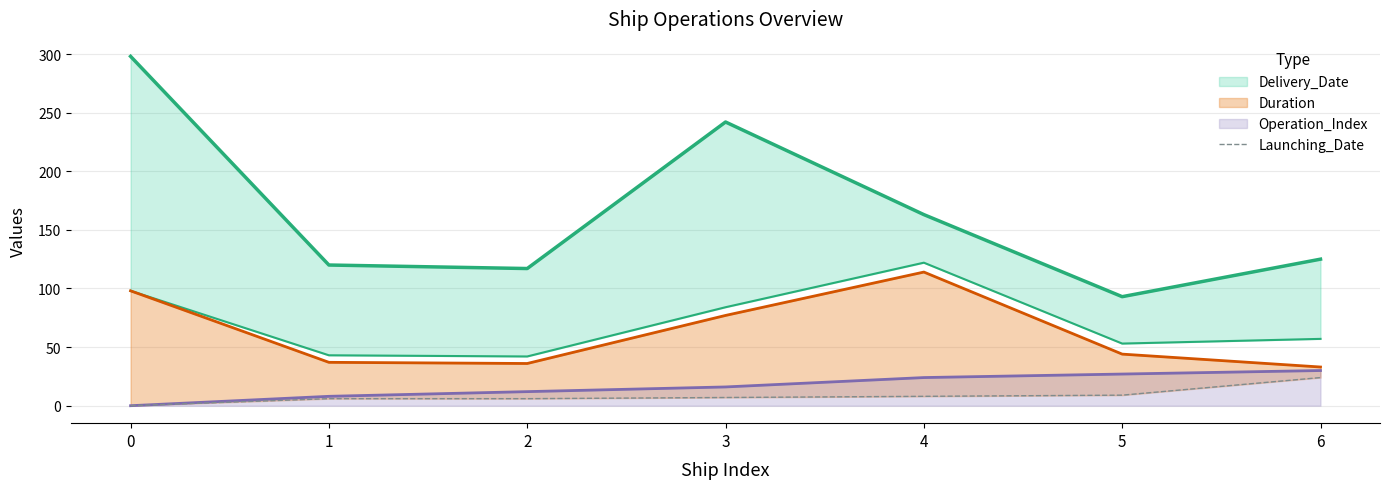

Read the value at 2, to the nearest 10.

10